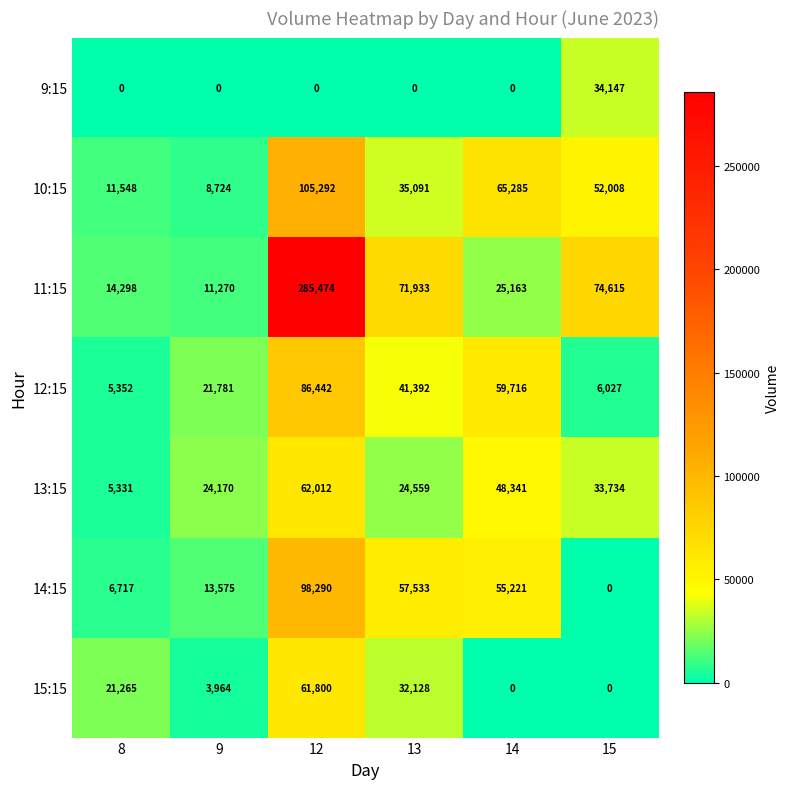

The value of 14:15 at 13 is 57533. True or false?

True